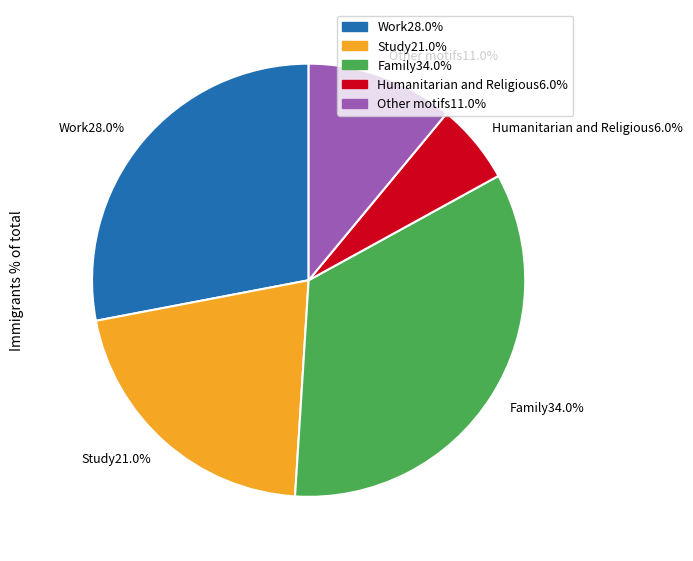

Approximately how many times larger is the value at Family34.0% compared to Other motifs11.0%?

3.1